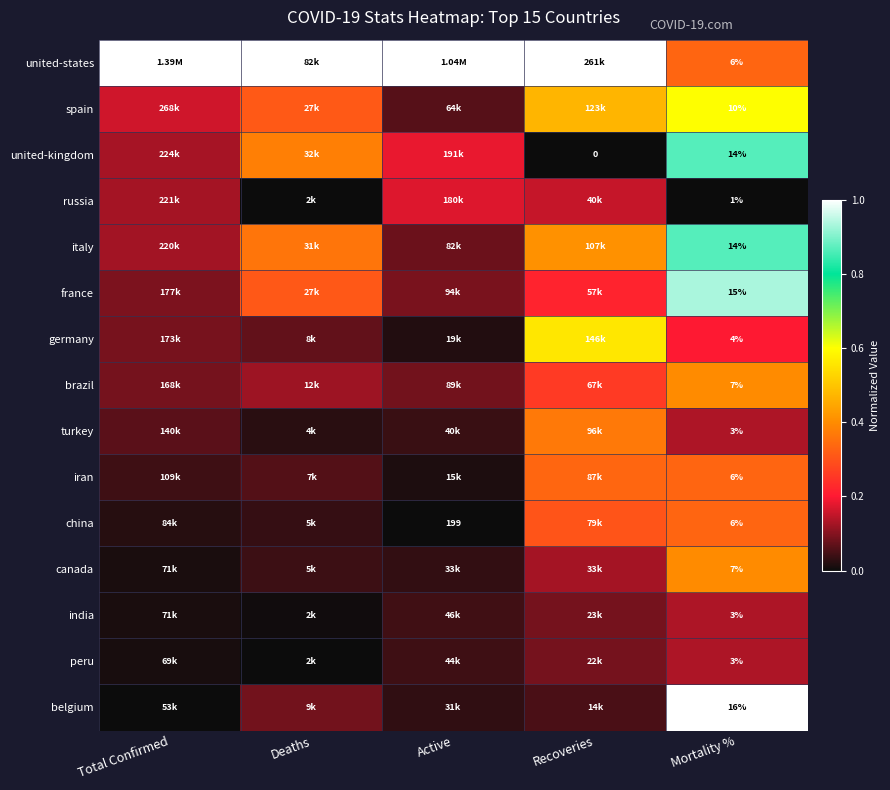

List the labels in order of france value, smallest first.

Active, Total Confirmed, Recoveries, Deaths, Mortality %